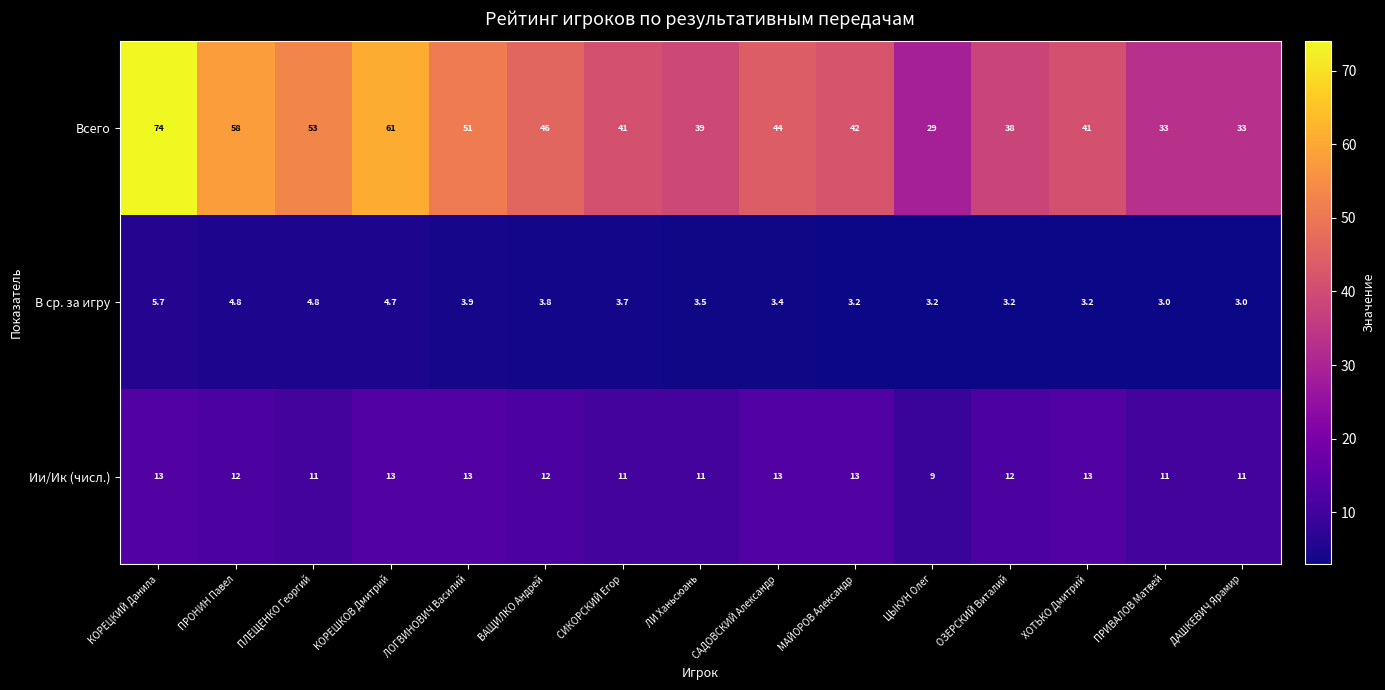

Rank the series at ПРОНИН Павел from highest to lowest value.

Всего, Ии/Ик (числ.), В ср. за игру